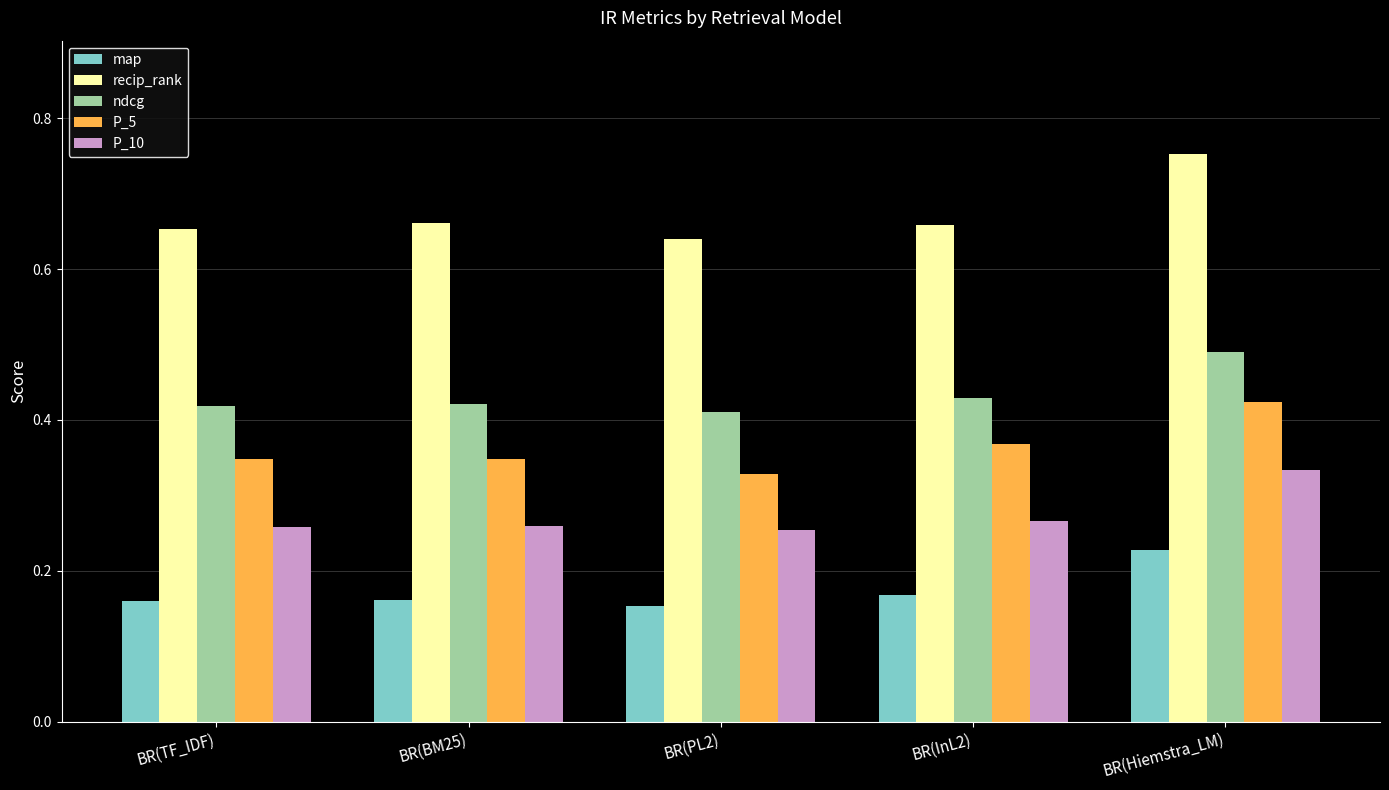

What is the label of the 5th bar from the left?

BR(Hiemstra_LM)